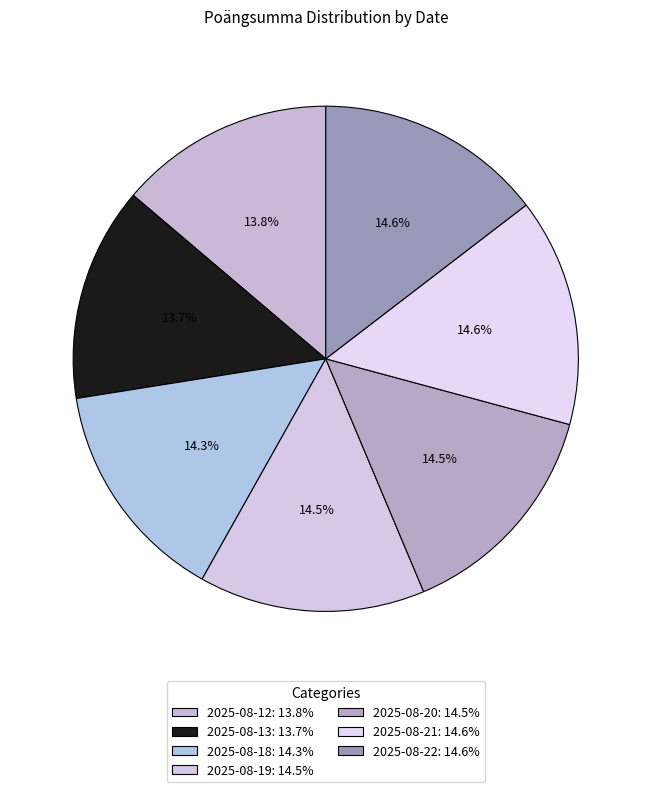

To the nearest percent, what is the average slice percentage?

14%